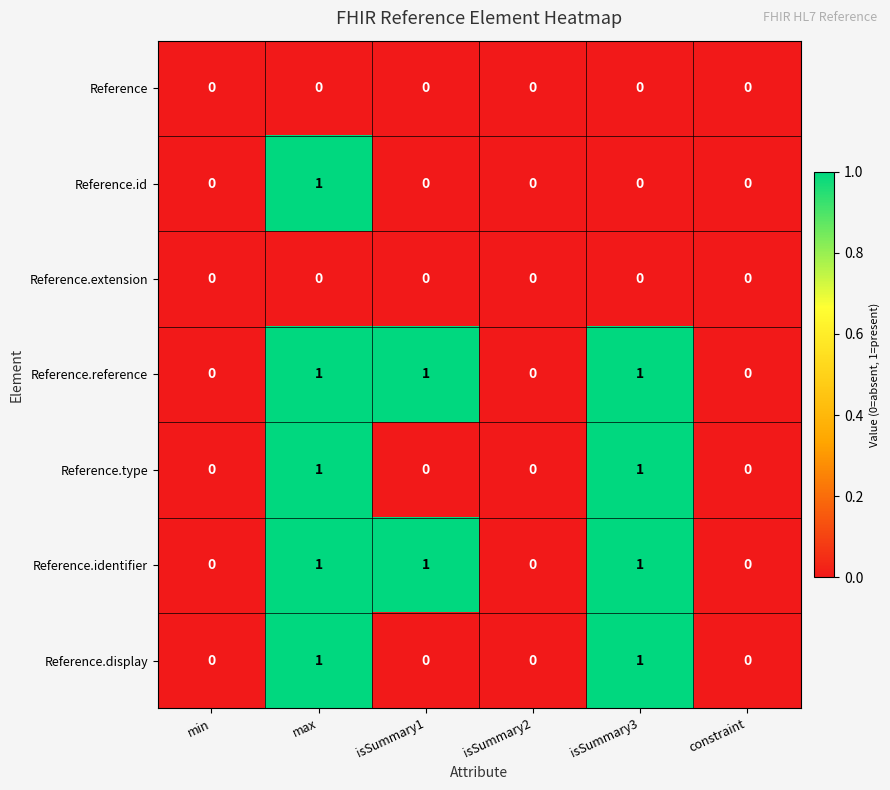

The Reference.id series shows 0 at constraint. True or false?

True